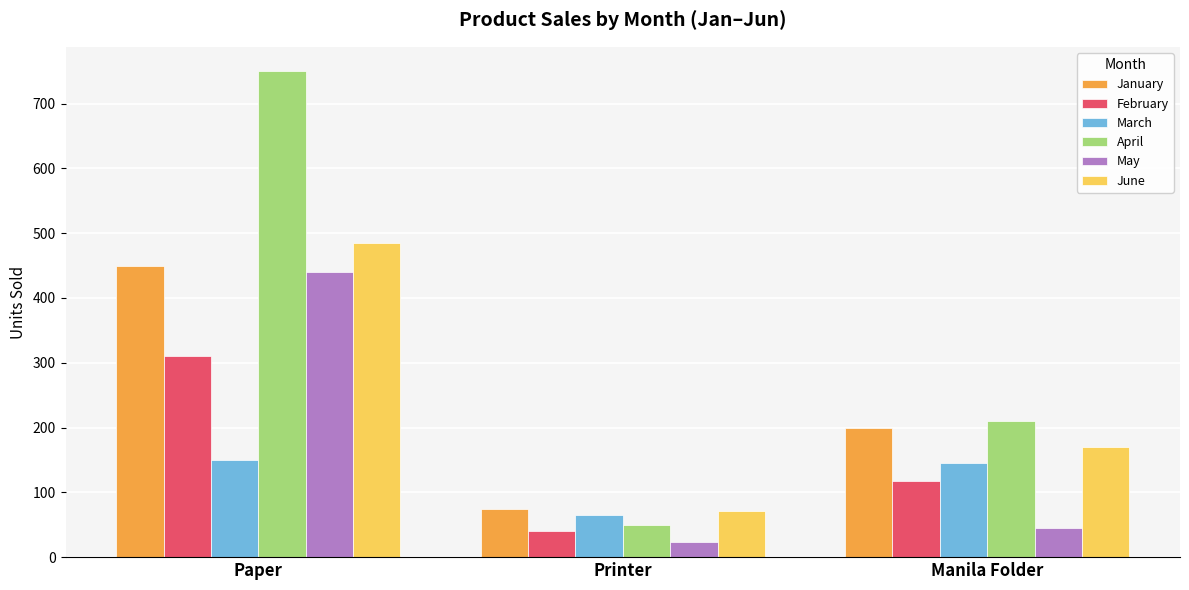

How many values in the April series are below 210?

1